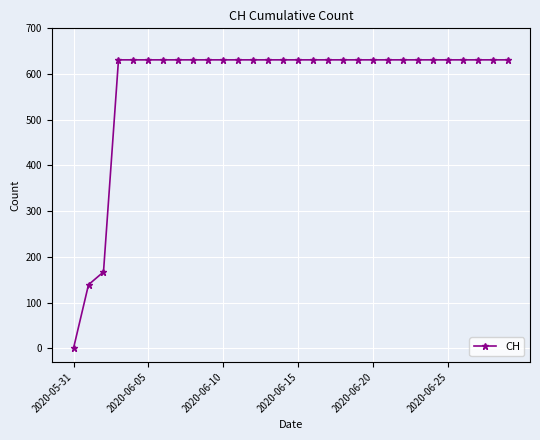

What is the average value?

578